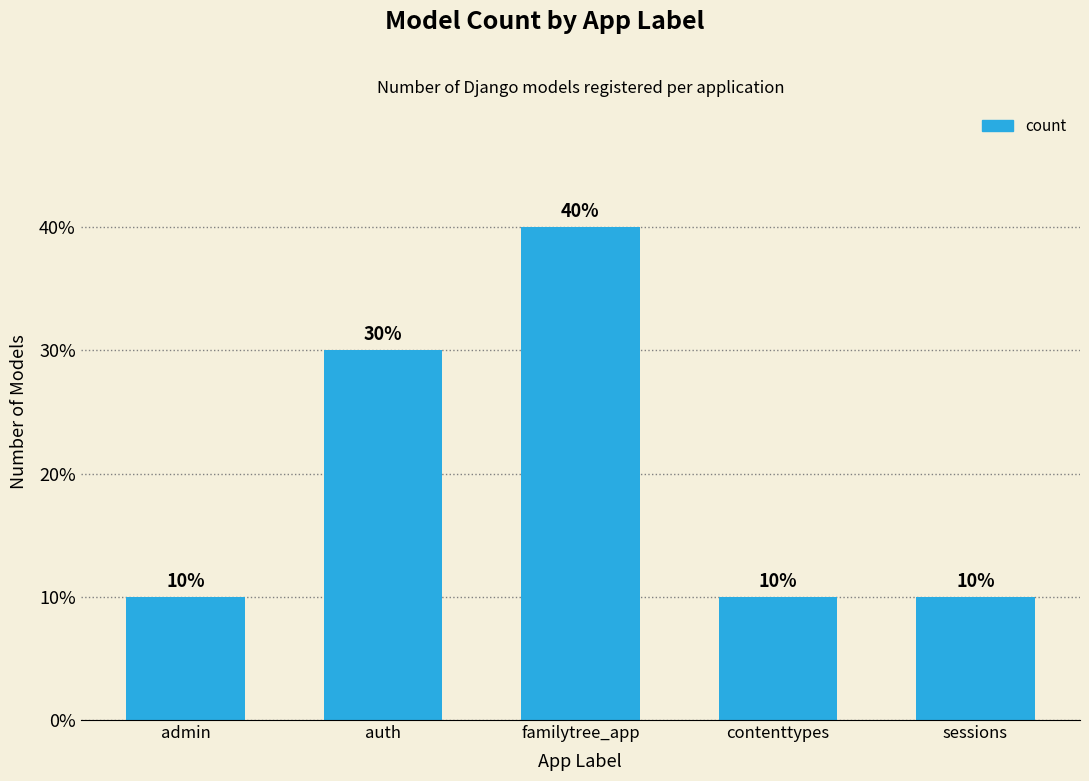

What is the difference between the maximum and minimum values?

30